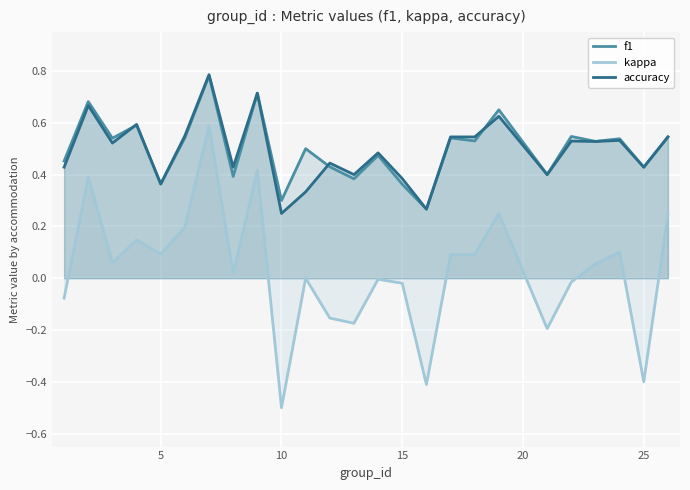

How many categories are shown in the chart?

25